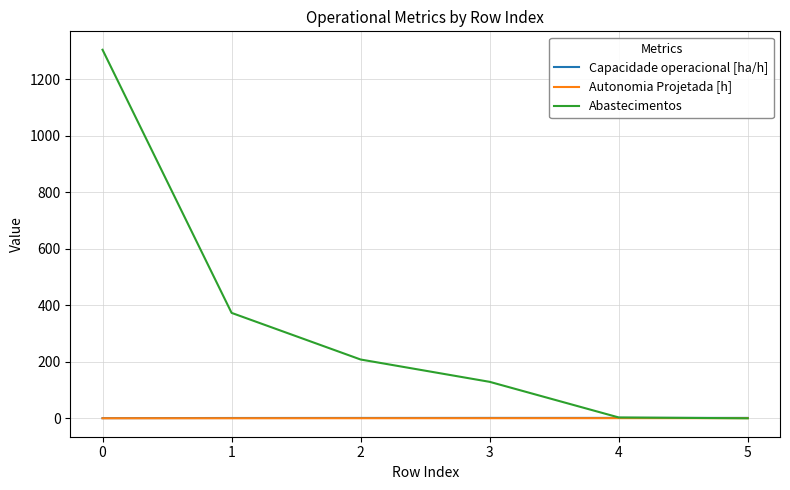

Which series ends up on top after the final intersection of Autonomia Projetada [h] and Abastecimentos?

Autonomia Projetada [h]